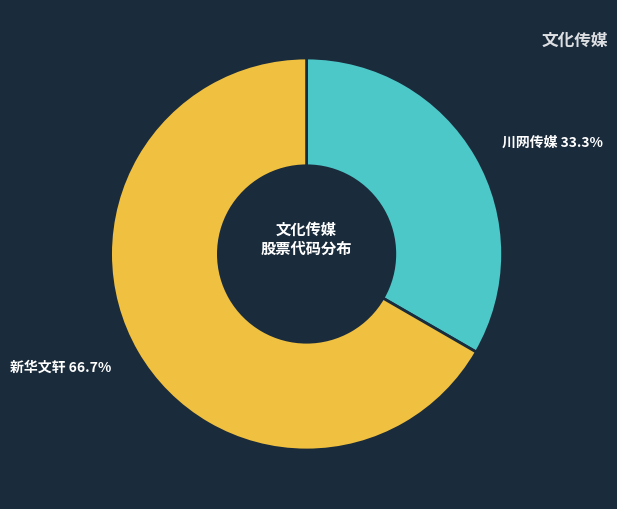

Do 新华文轩 and 川网传媒 together represent more than half of the pie?

Yes